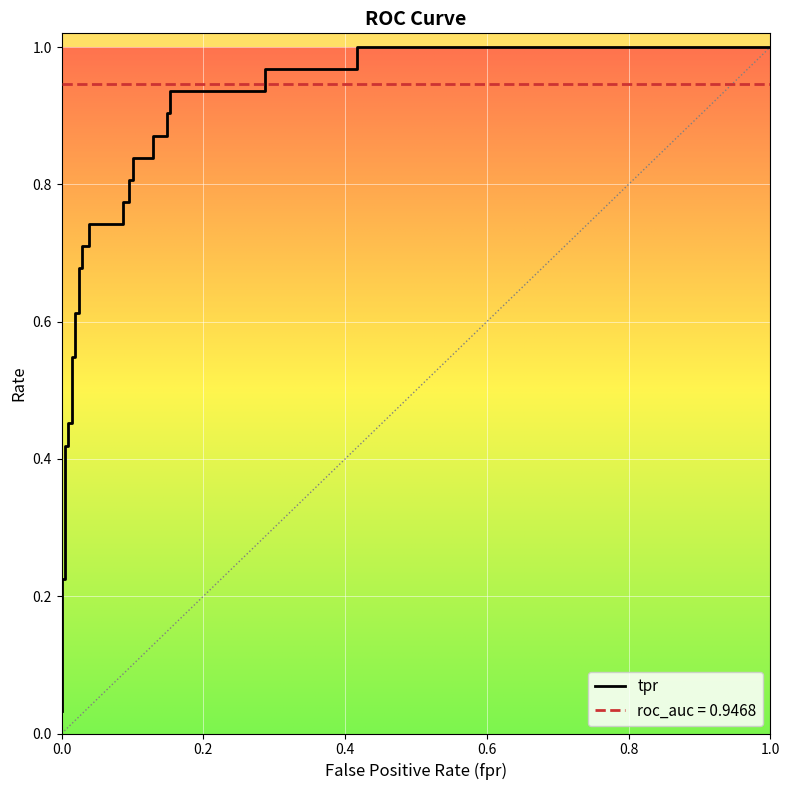

Where do roc_auc and tpr first cross each other?

28 and 29